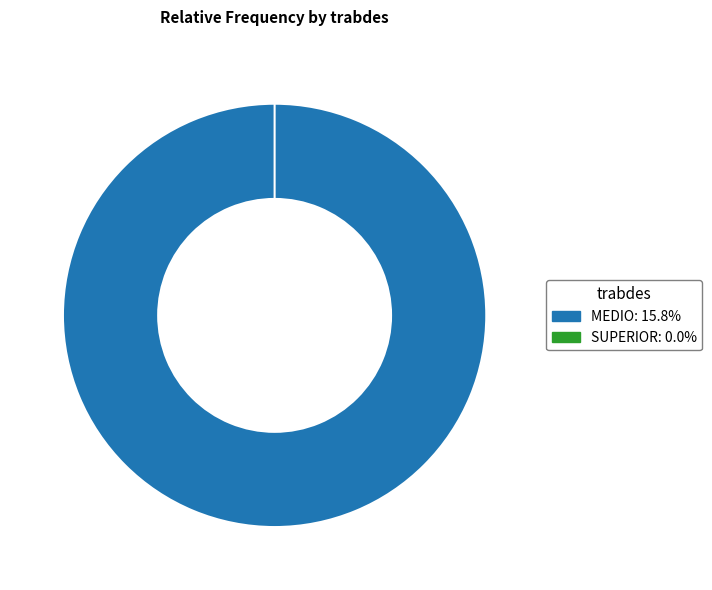

Rank the categories by value from highest to lowest.

MEDIO, SUPERIOR